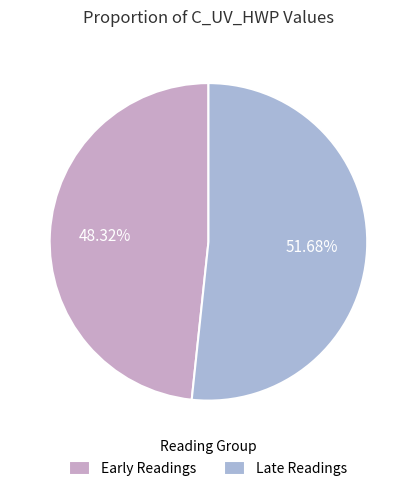

Is the sum of Early Readings and Late Readings greater than half?

Yes